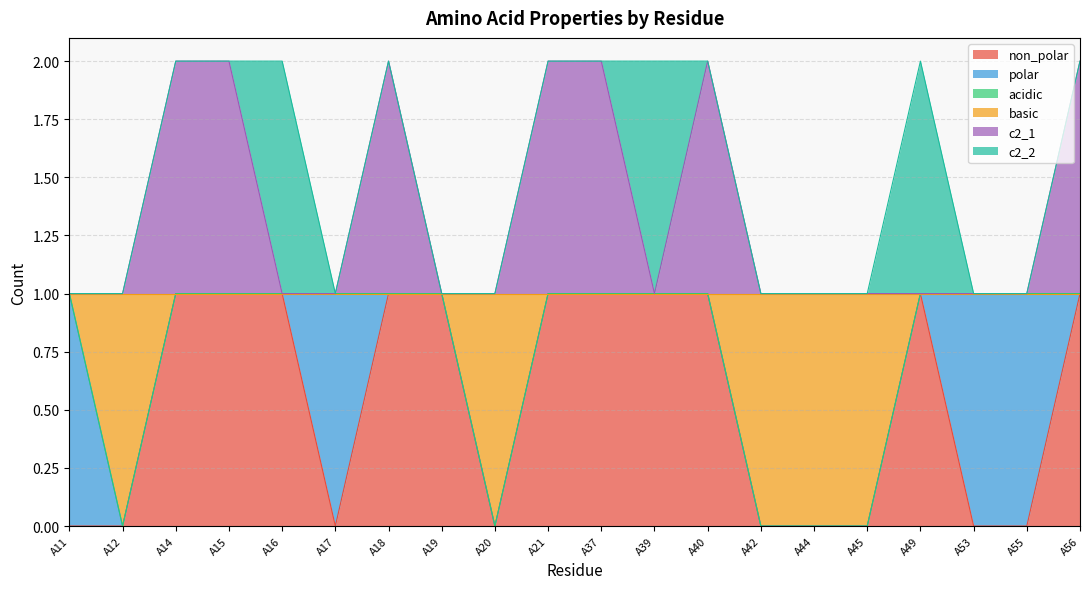

What is the average value of the non_polar series?

1